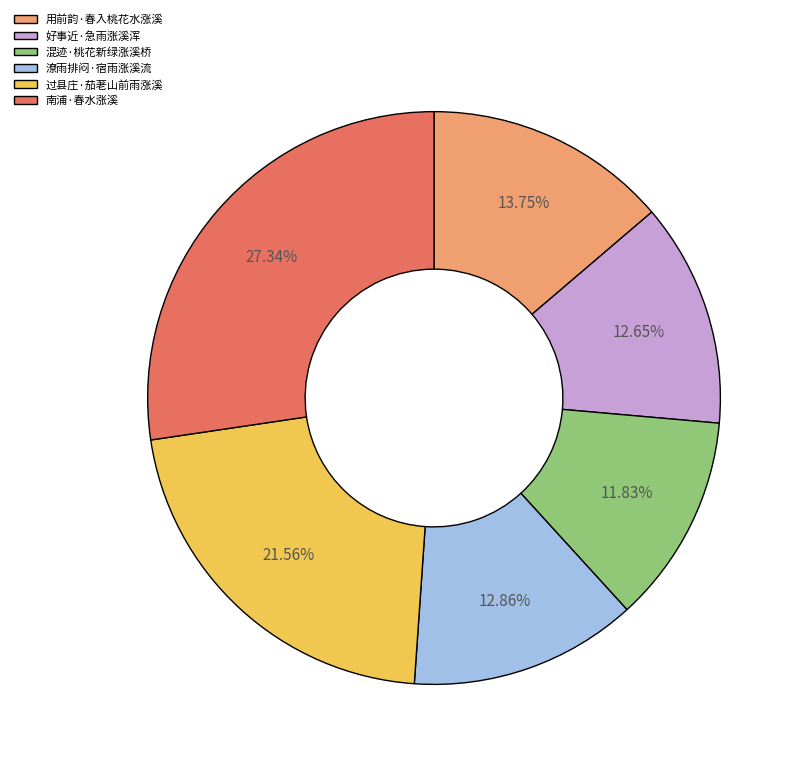

Is it true that 南浦·春水涨溪 is 22% of the pie?

False